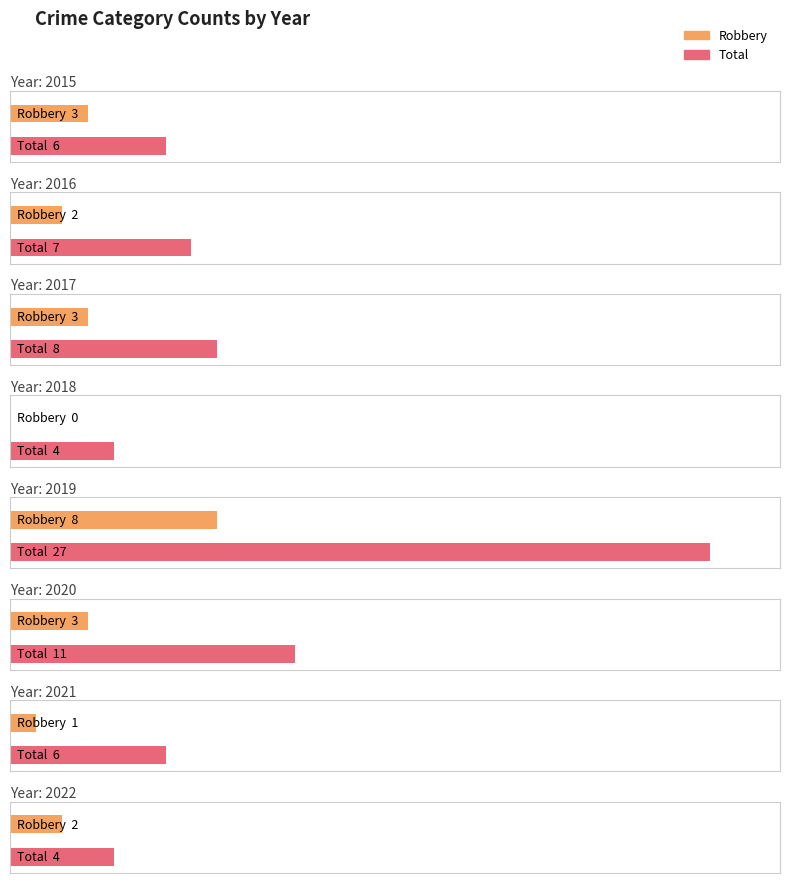

What is the average value of the Total series?

9